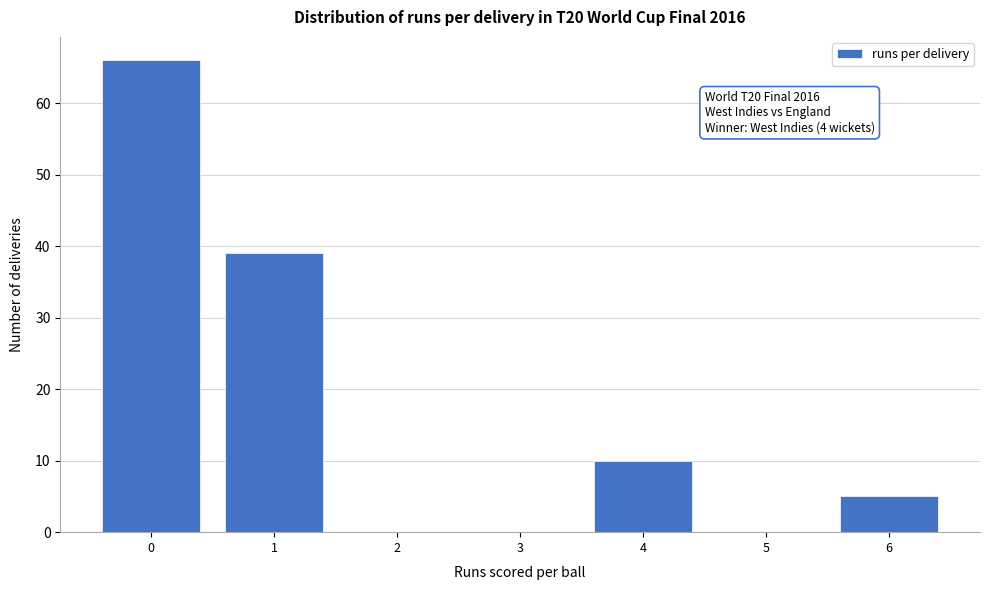

Over which range of the x-axis is the bar tallest?

-0.5 to 0.5